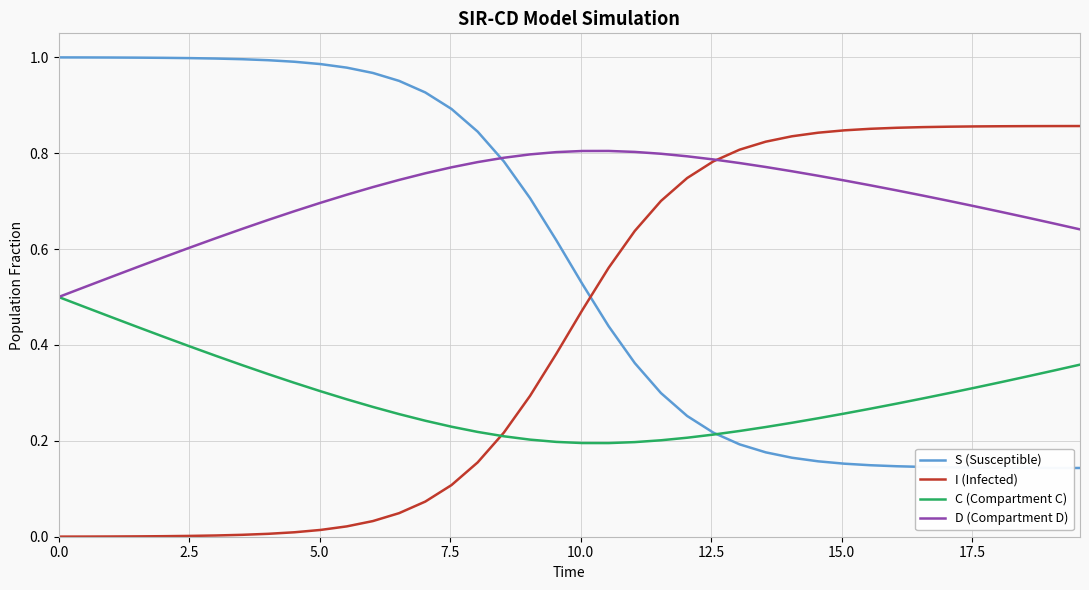

How many intersections are there between S (Susceptible) and I (Infected)?

1